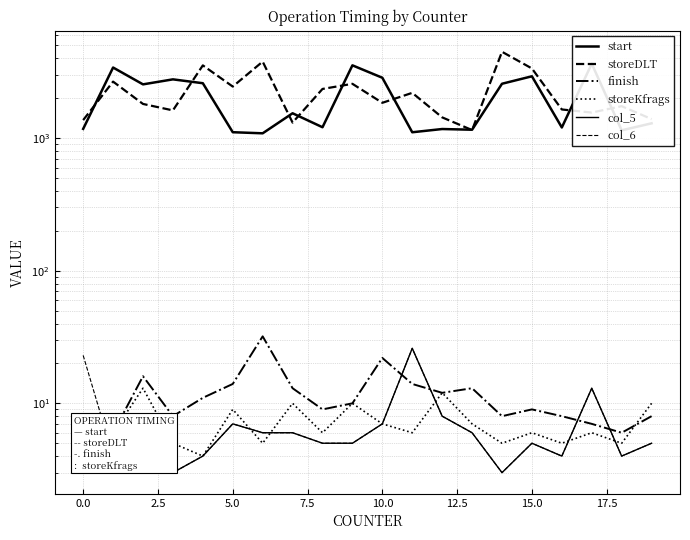

How many categories are shown in the chart?

20